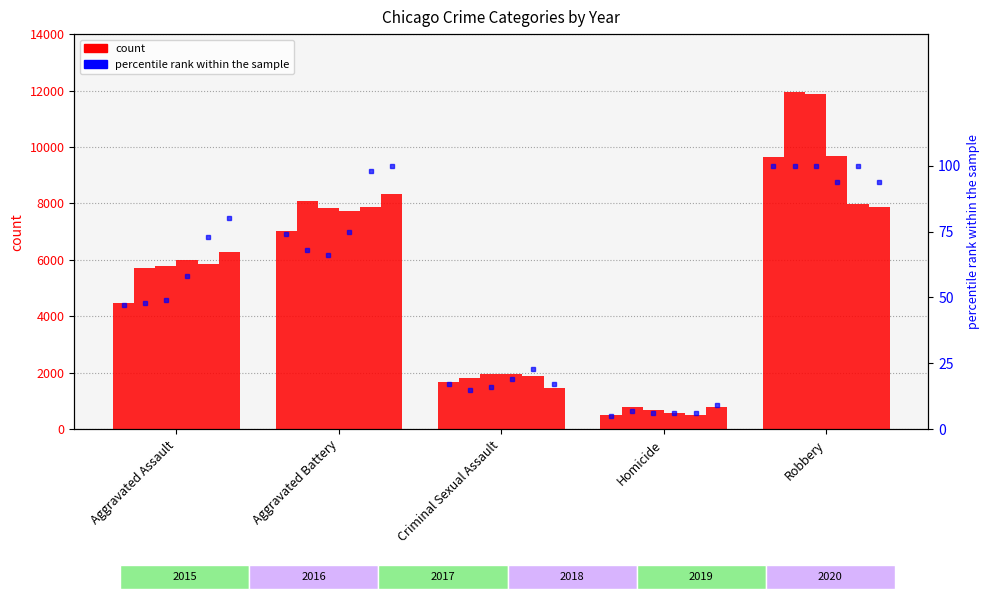

What is the total value across all series at Aggravated Assault?

34089